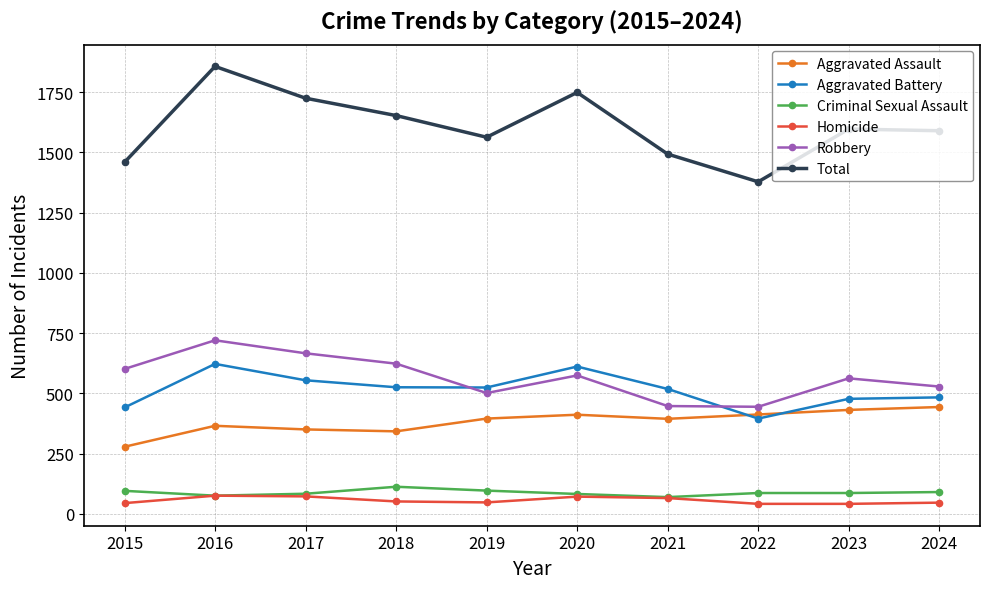

Is the value of Homicide at 2015 greater than the value of Aggravated Battery at 2023?

No